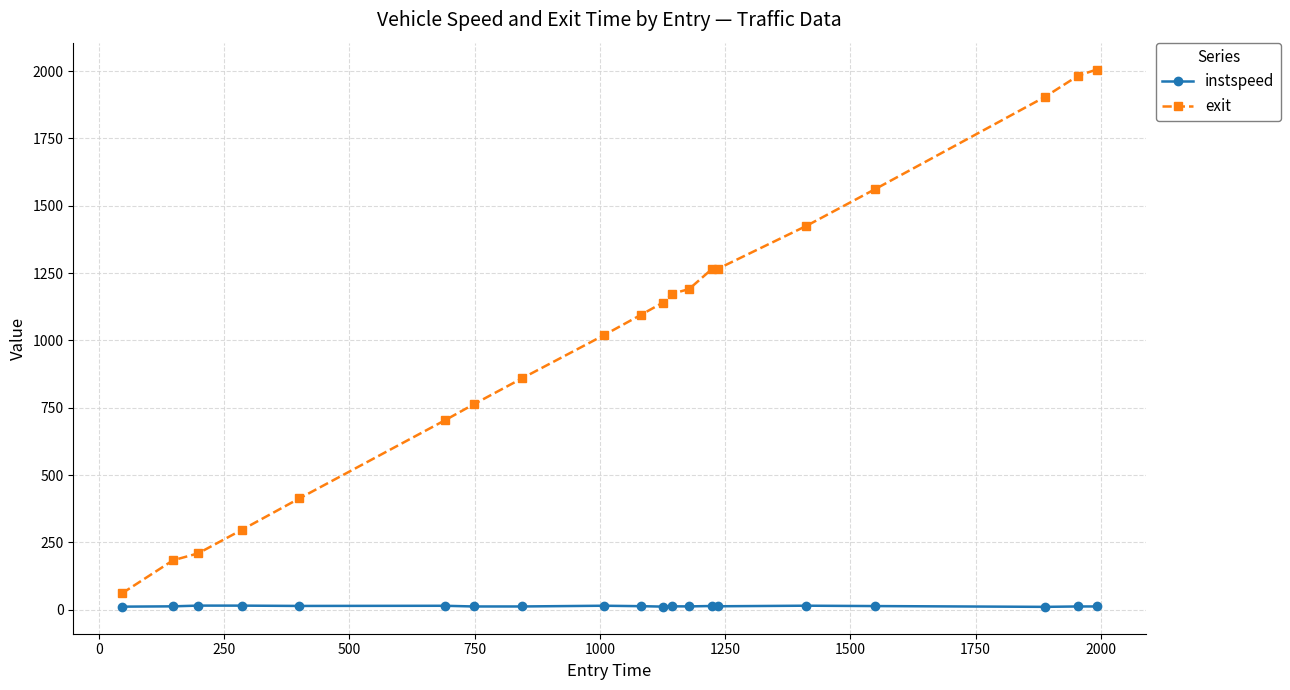

How many lines are shown in the chart?

2